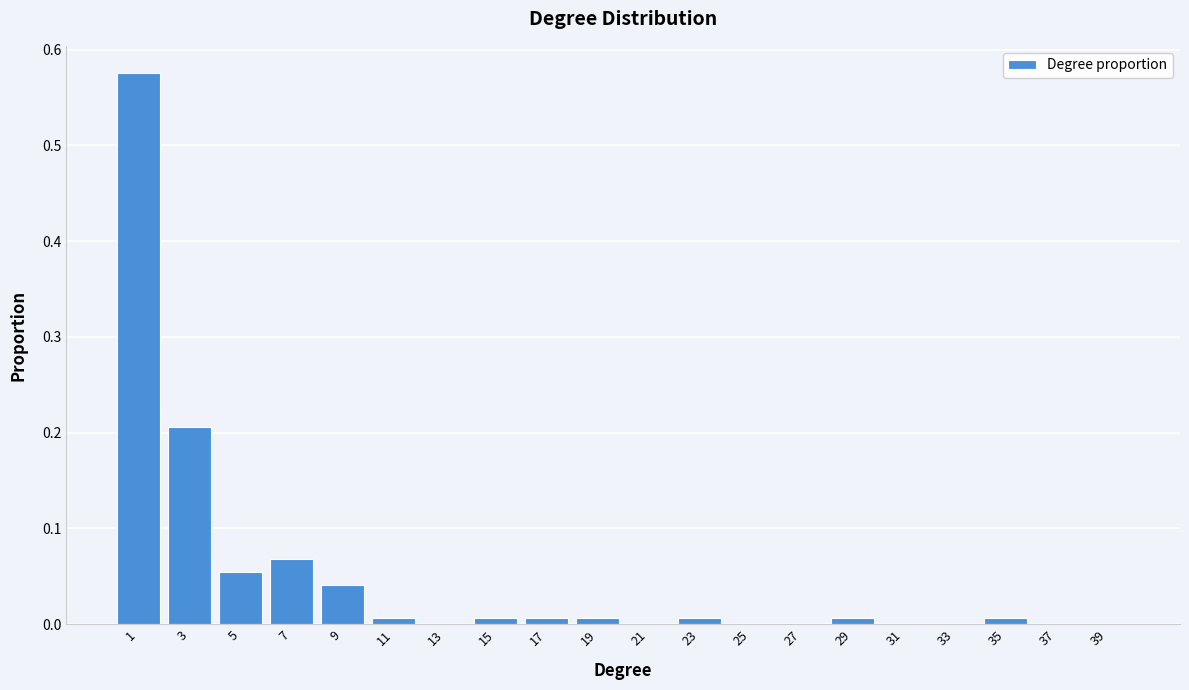

Between 3 and 21, which is larger?

3